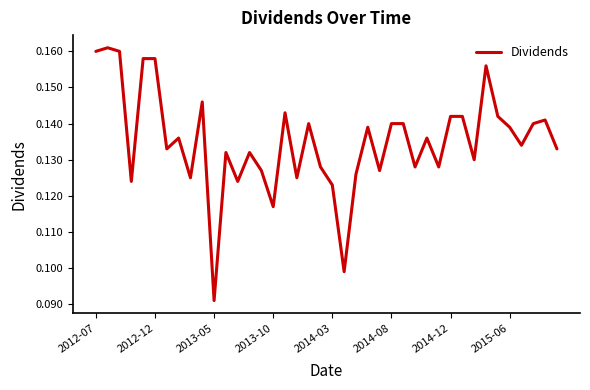

Where is the data nearest to the value 0?

2013-05